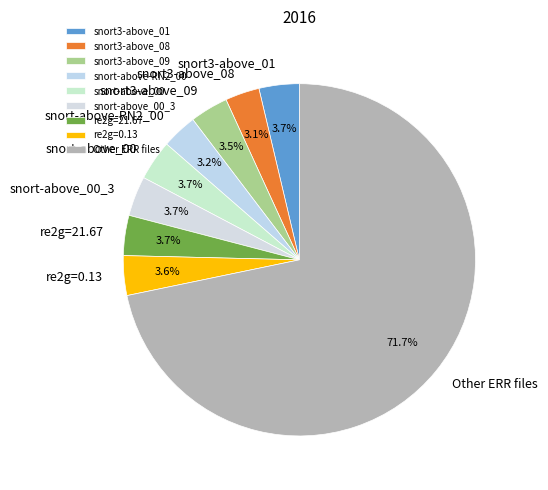

To the nearest percent, what is the difference between the largest and smallest slice percentages?

69%